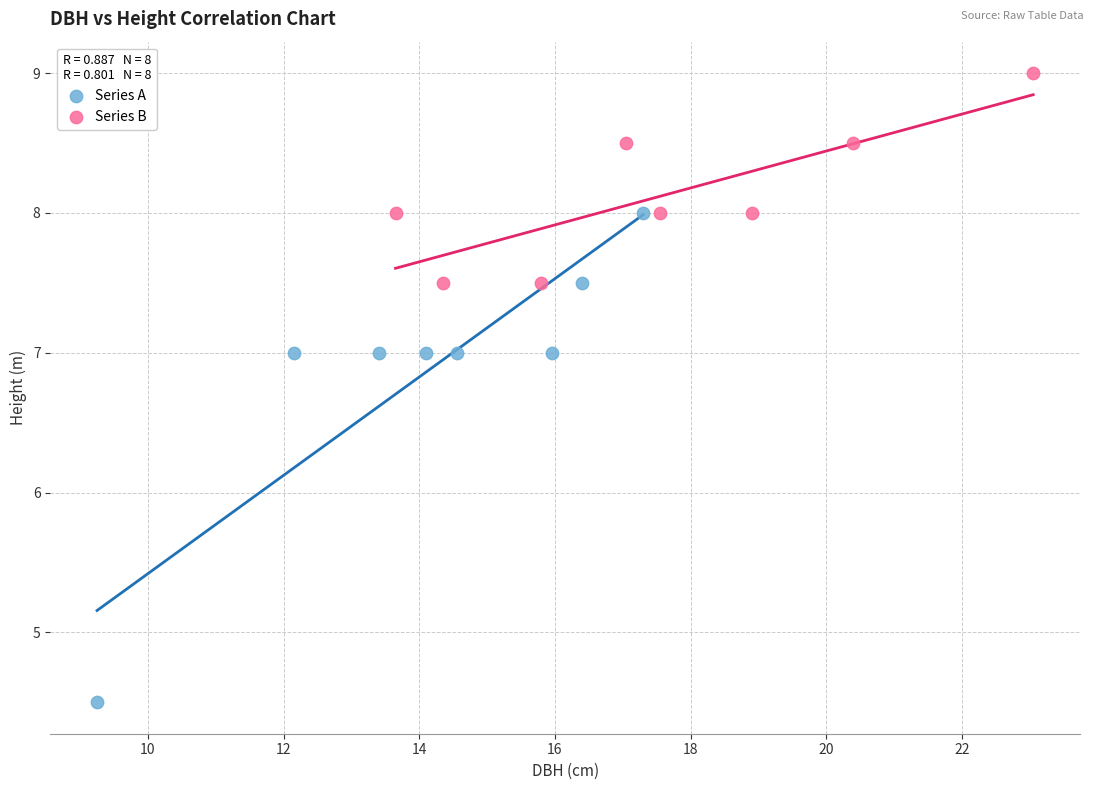

Which series reaches the maximum Y coordinate?

Series B